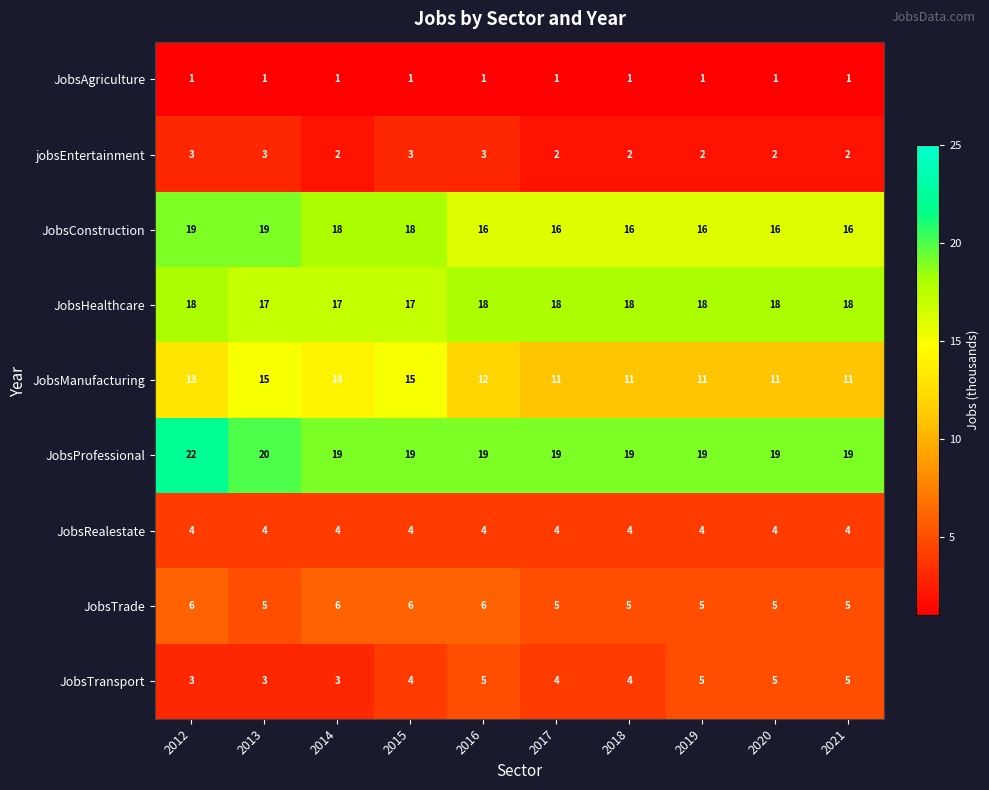

Rank the series by their maximum value, from lowest to highest.

JobsAgriculture, jobsEntertainment, JobsRealestate, JobsTransport, JobsTrade, JobsManufacturing, JobsHealthcare, JobsConstruction, JobsProfessional